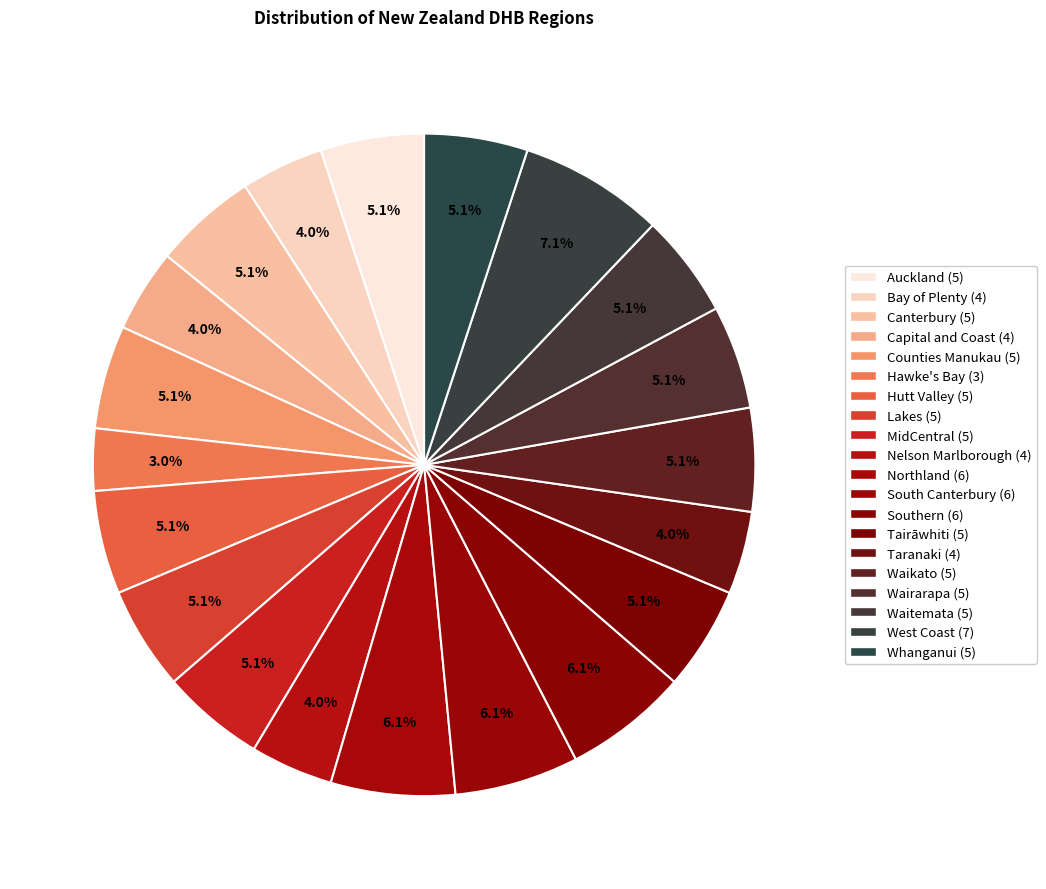

Does Tairāwhiti account for over 50% of the chart?

No